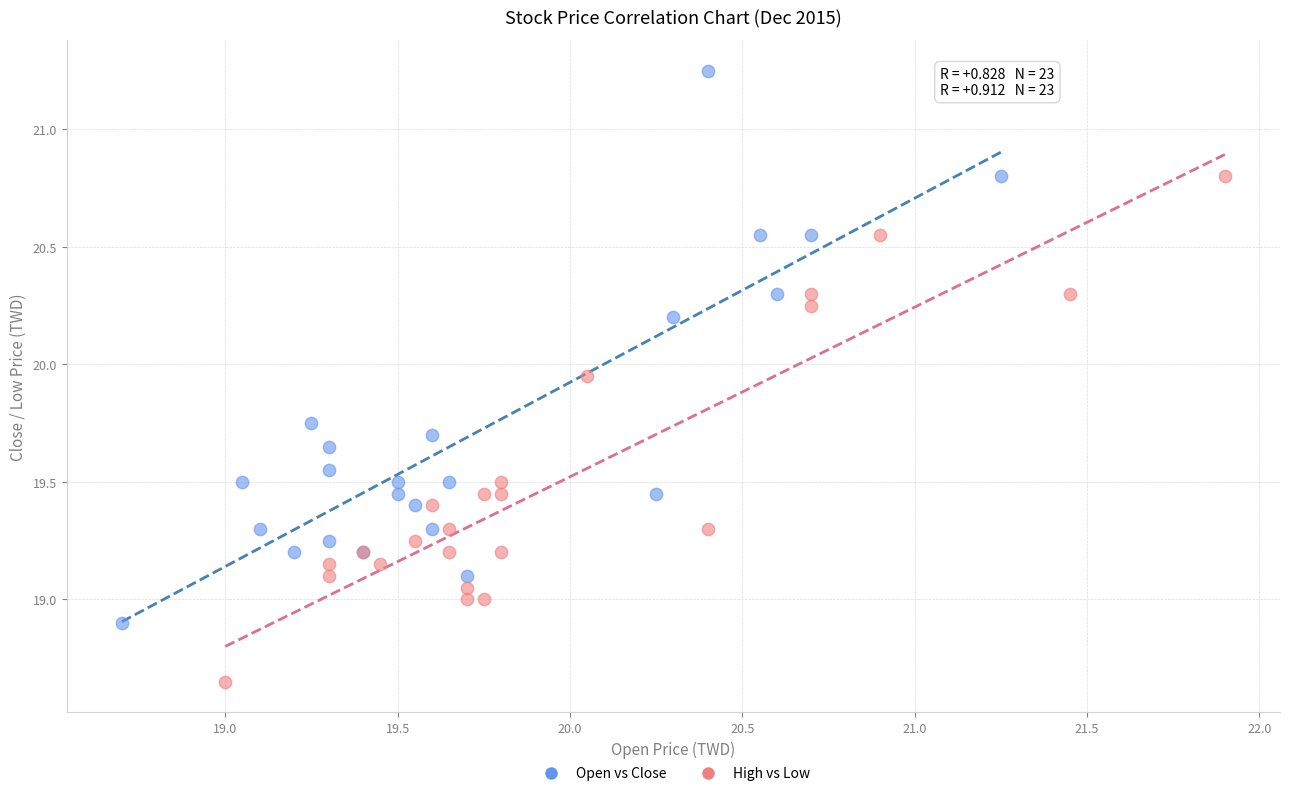

Which series has the widest spread of Y values?

Open vs Close